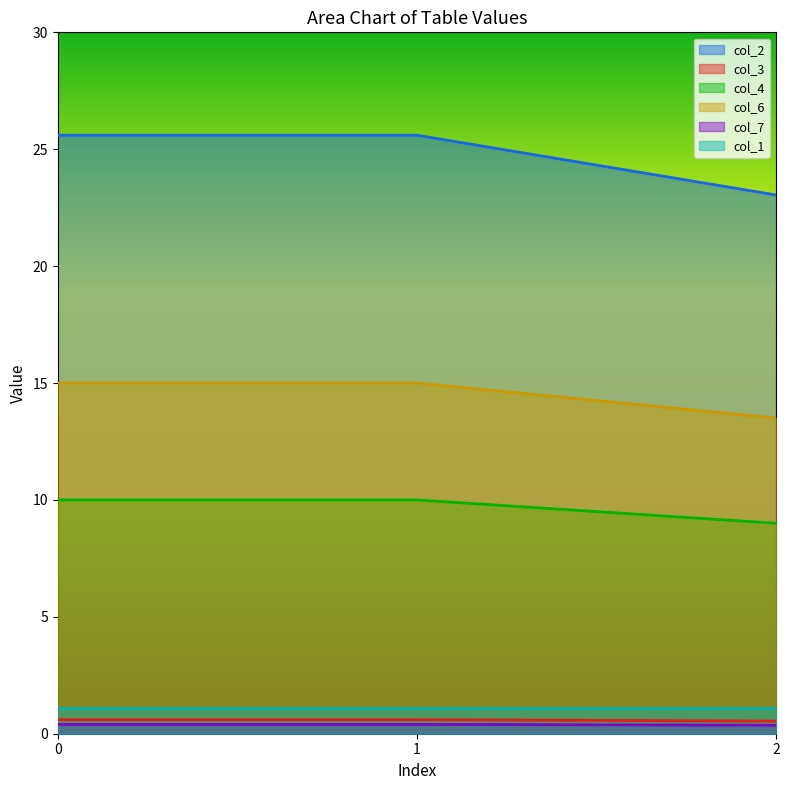

How many col_7 values are between 0 and 1?

3